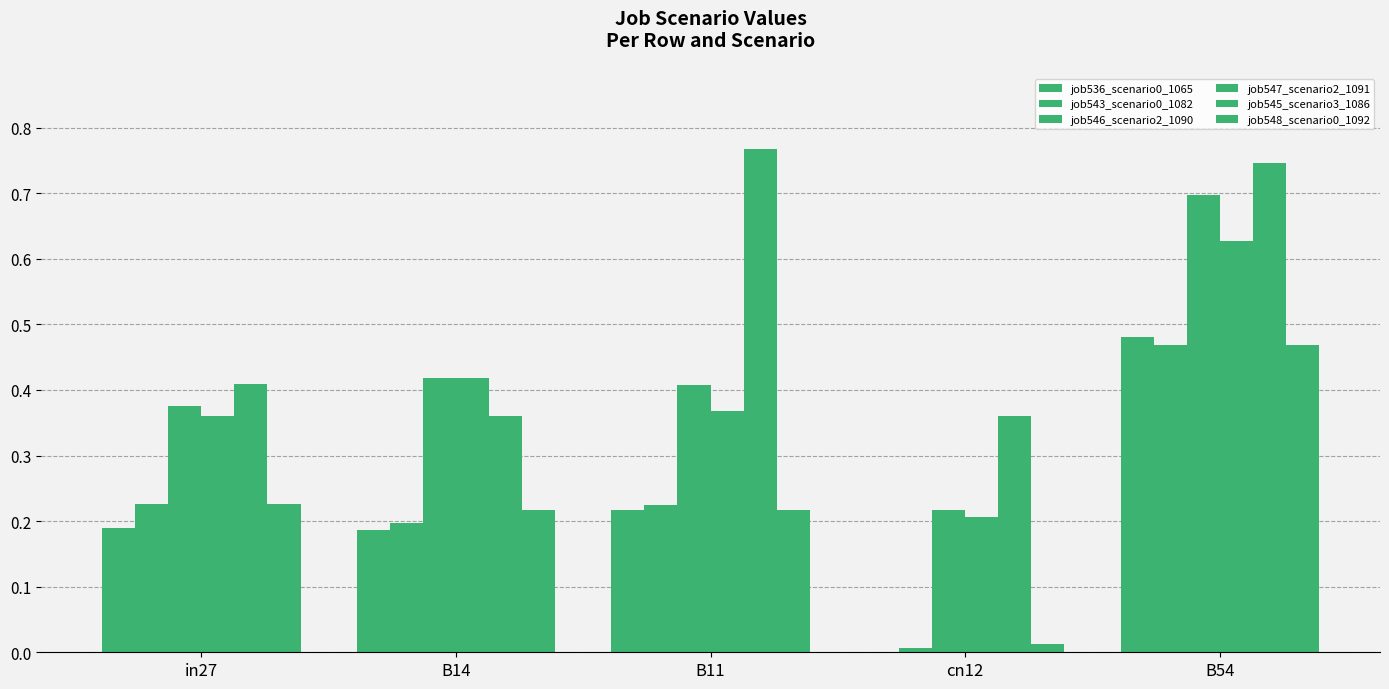

Reading right to left, extract all data points from this chart.

job536_scenario0_1065: B54=0.5	cn12=0.0	B11=0.2	B14=0.2	in27=0.2
job543_scenario0_1082: B54=0.5	cn12=0.0	B11=0.2	B14=0.2	in27=0.2
job546_scenario2_1090: B54=0.7	cn12=0.2	B11=0.4	B14=0.4	in27=0.4
job547_scenario2_1091: B54=0.6	cn12=0.2	B11=0.4	B14=0.4	in27=0.4
job545_scenario3_1086: B54=0.7	cn12=0.4	B11=0.8	B14=0.4	in27=0.4
job548_scenario0_1092: B54=0.5	cn12=0.0	B11=0.2	B14=0.2	in27=0.2